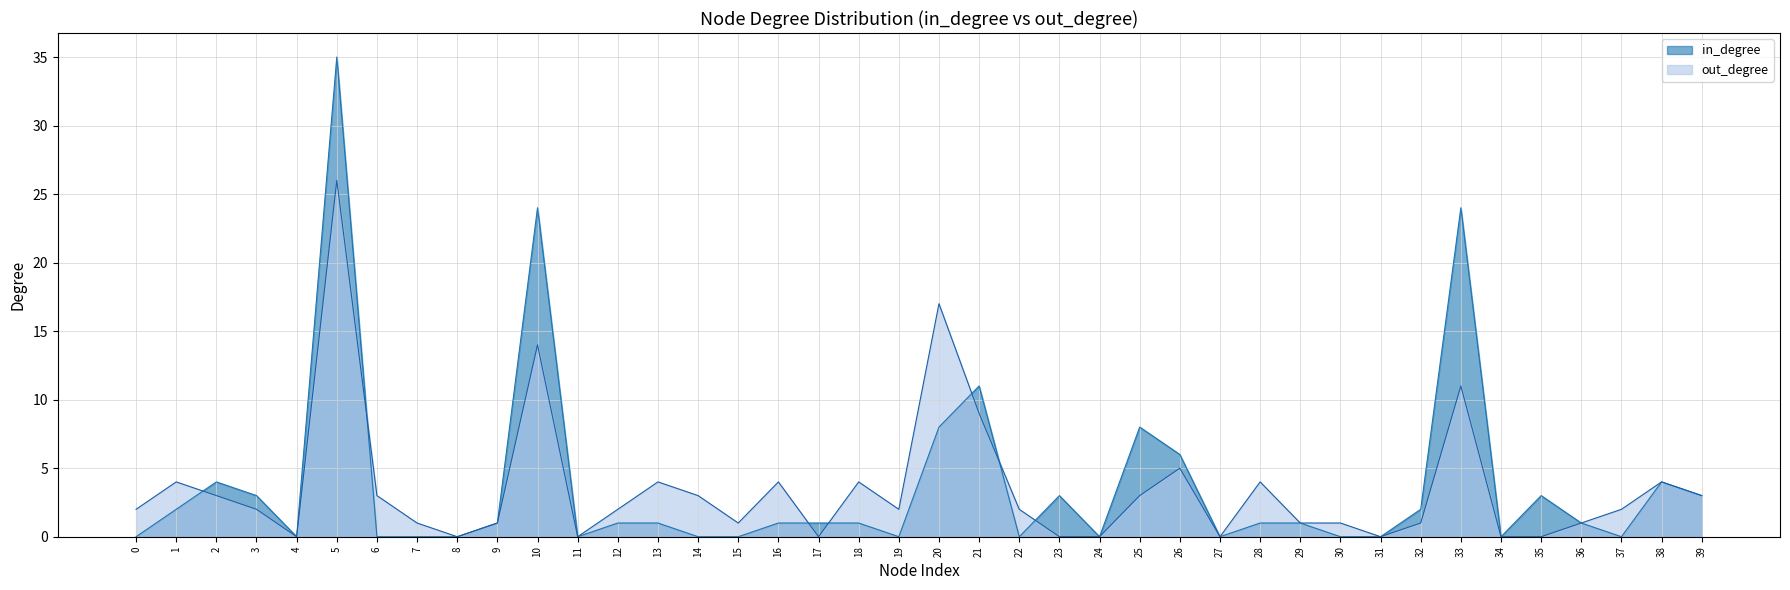

How many times do out_degree and in_degree cross each other?

7